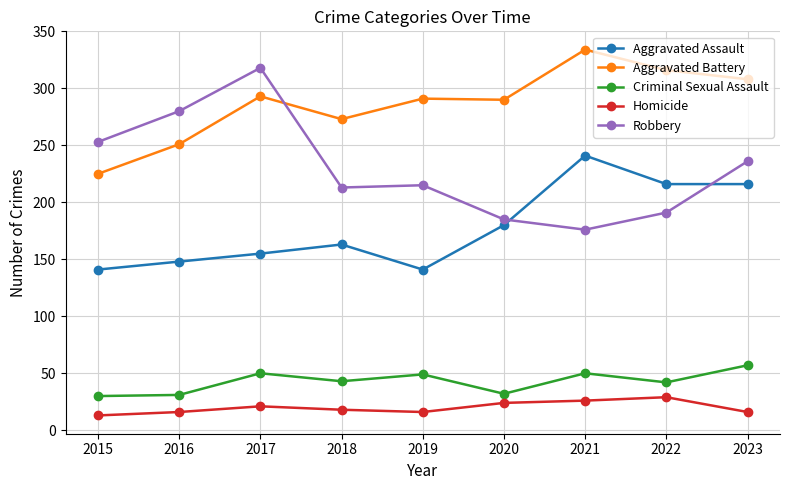

Which series has the widest spread of values?

Robbery